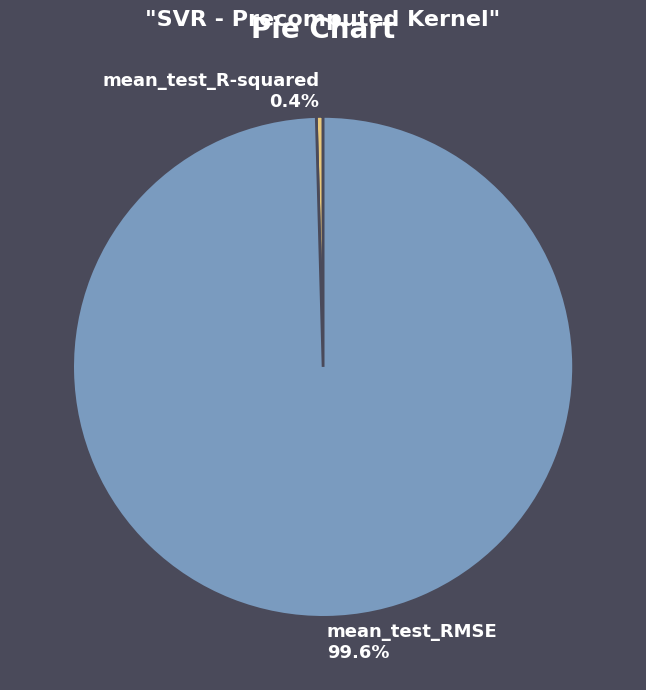

Which has a higher value, mean_test_RMSE or mean_test_R-squared?

mean_test_RMSE